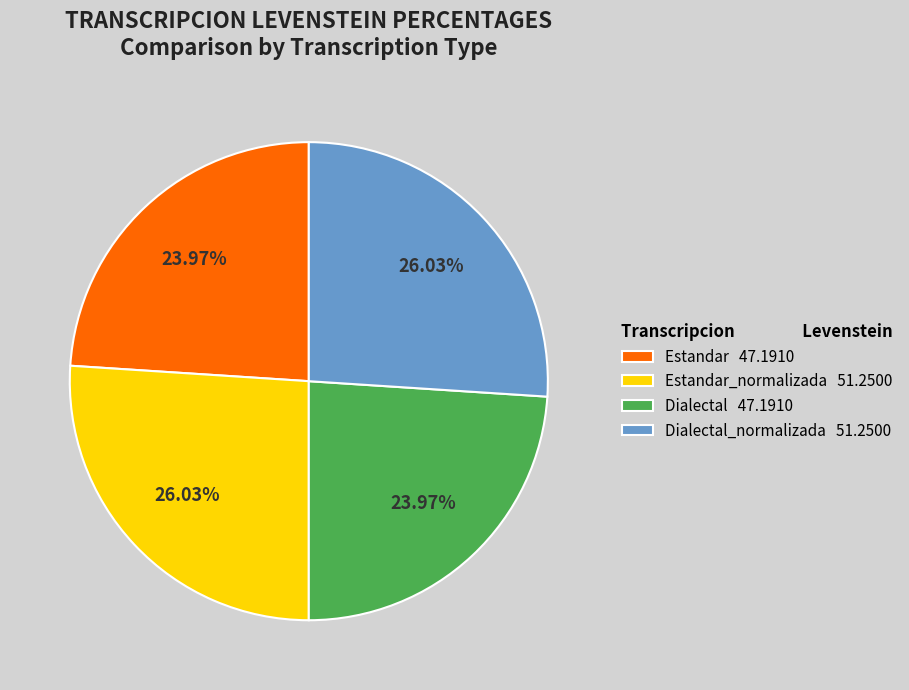

Which has a higher value, Dialectal_normalizada 51.2500 or Dialectal 47.1910?

Dialectal_normalizada 51.2500